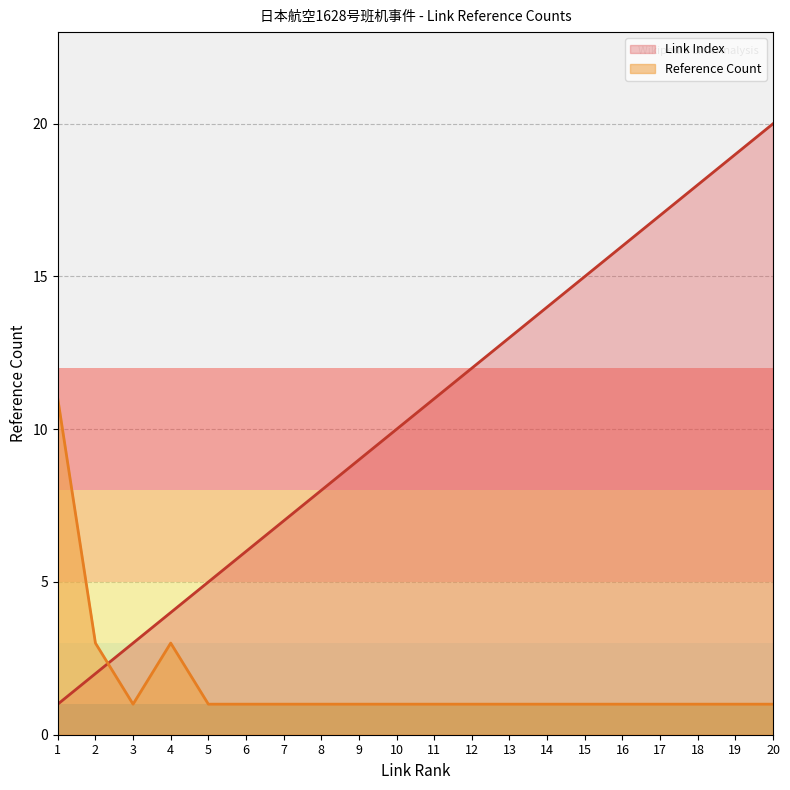

What is the total value across all series at 5?

6